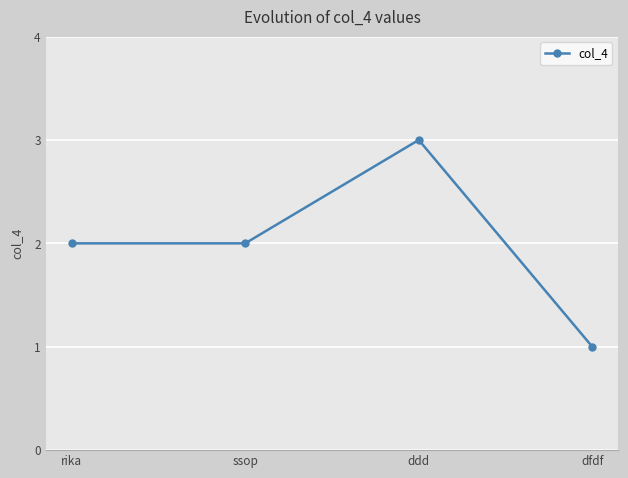

What is the sum of all values?

8